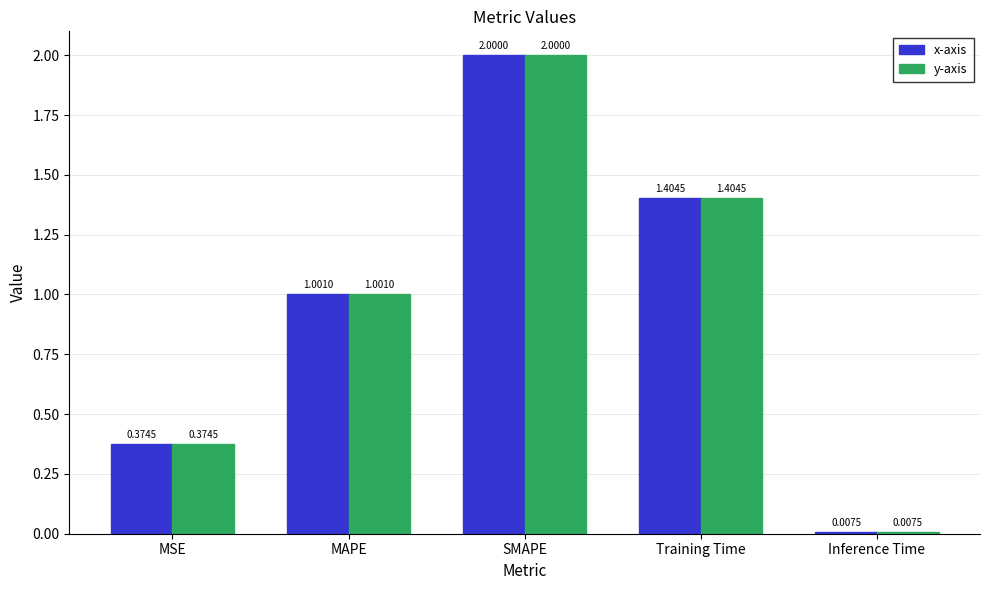

At which category is the sum across all series the highest?

SMAPE